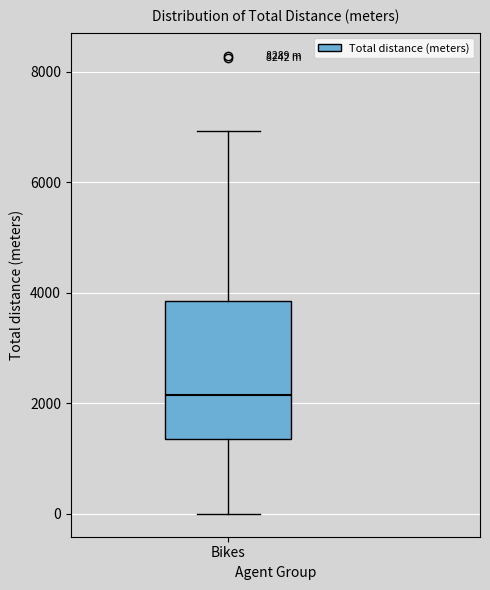

Where is the lower edge of the box for Bikes on the y-axis? The values are not printed on the chart, so give them approximately, as read against the axis.

1400